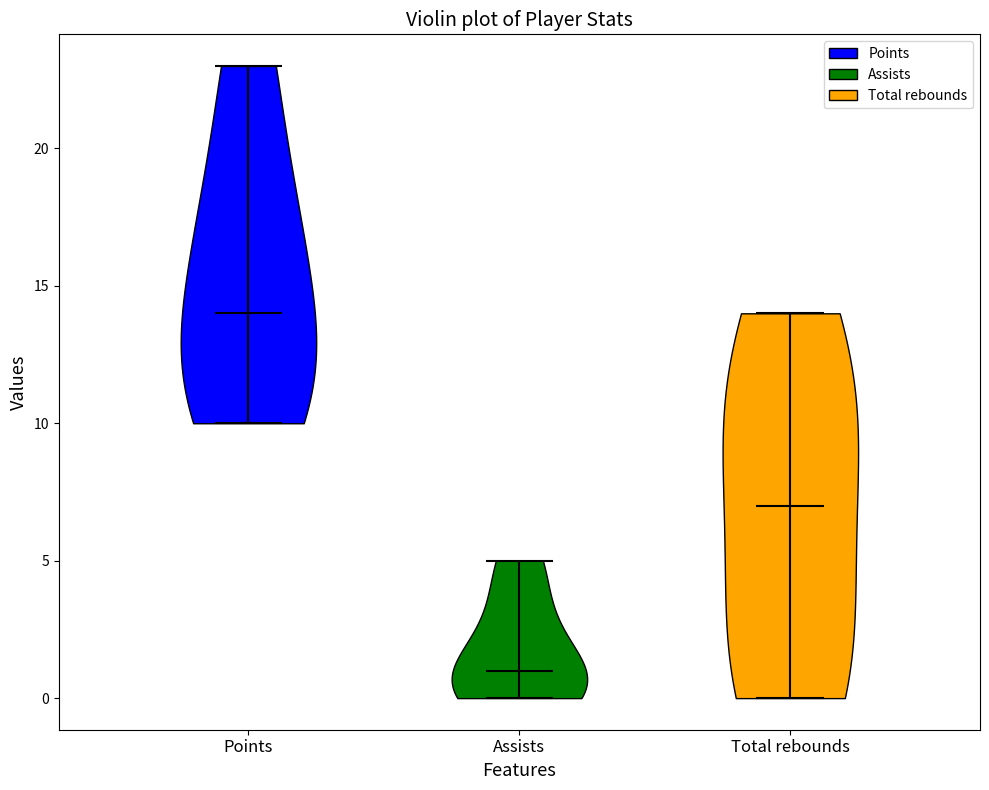

Reading left to right, read every violin against the y-axis: where its median line is, and the lowest and highest points it reaches. The values are not printed on the chart, so give them approximately, as read against the axis.

Points: median line 14, lowest point 10, highest point 23
Assists: median line 1, lowest point 0, highest point 5
Total rebounds: median line 7, lowest point 0, highest point 14